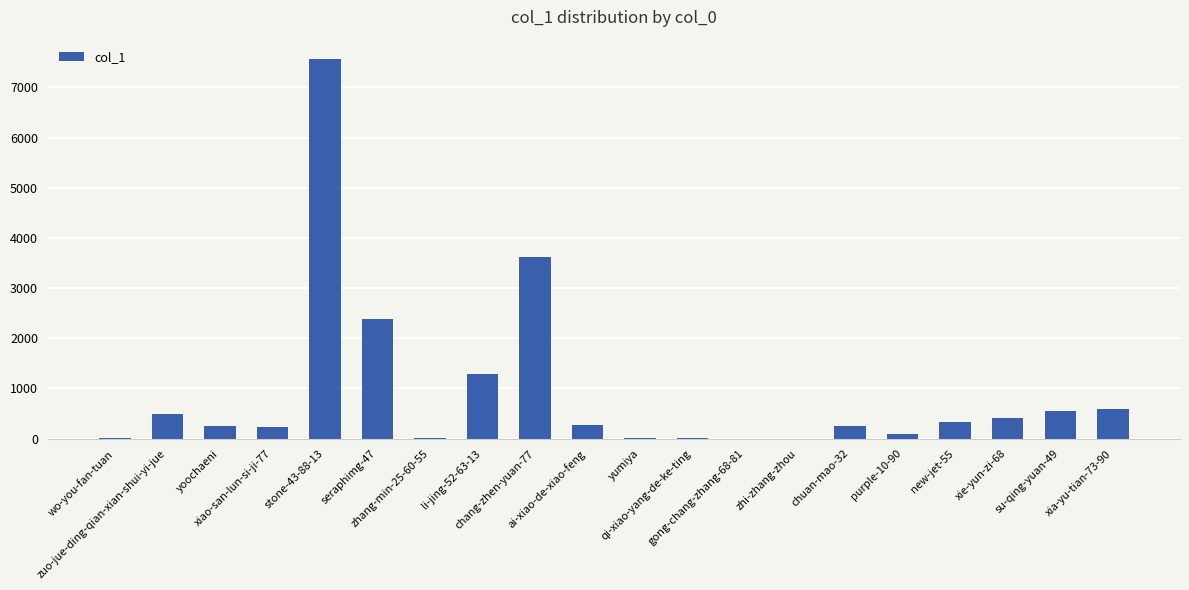

What is the greatest value displayed?

7573